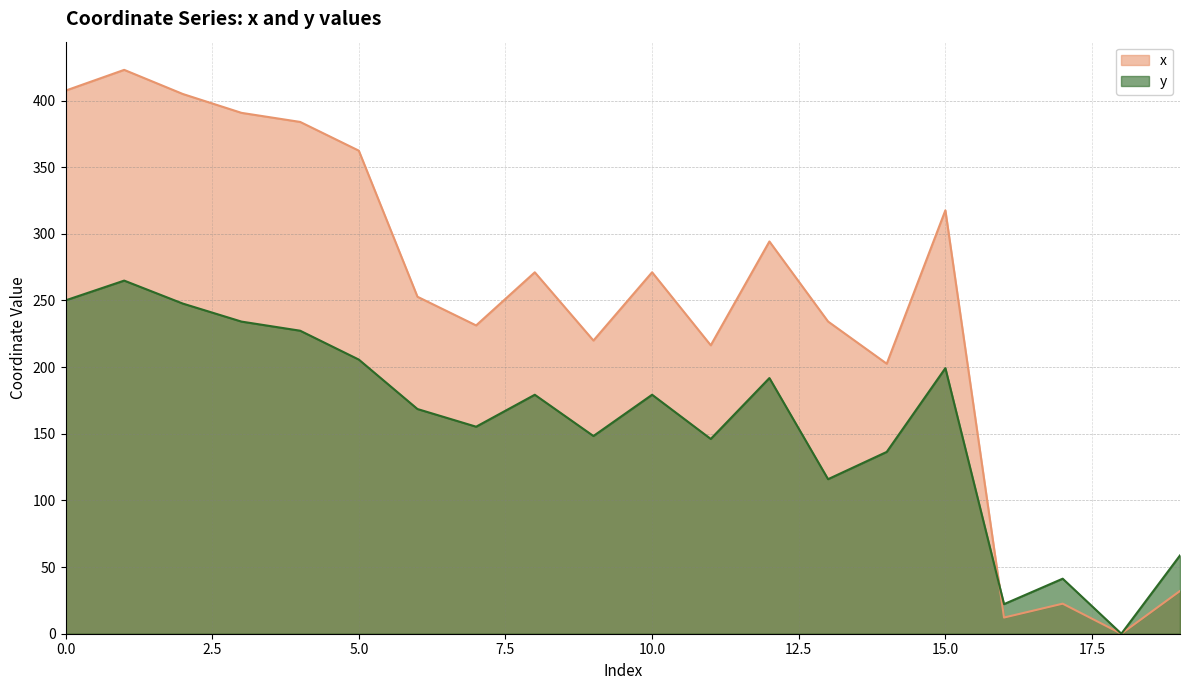

At which category is the sum across all series the highest?

1